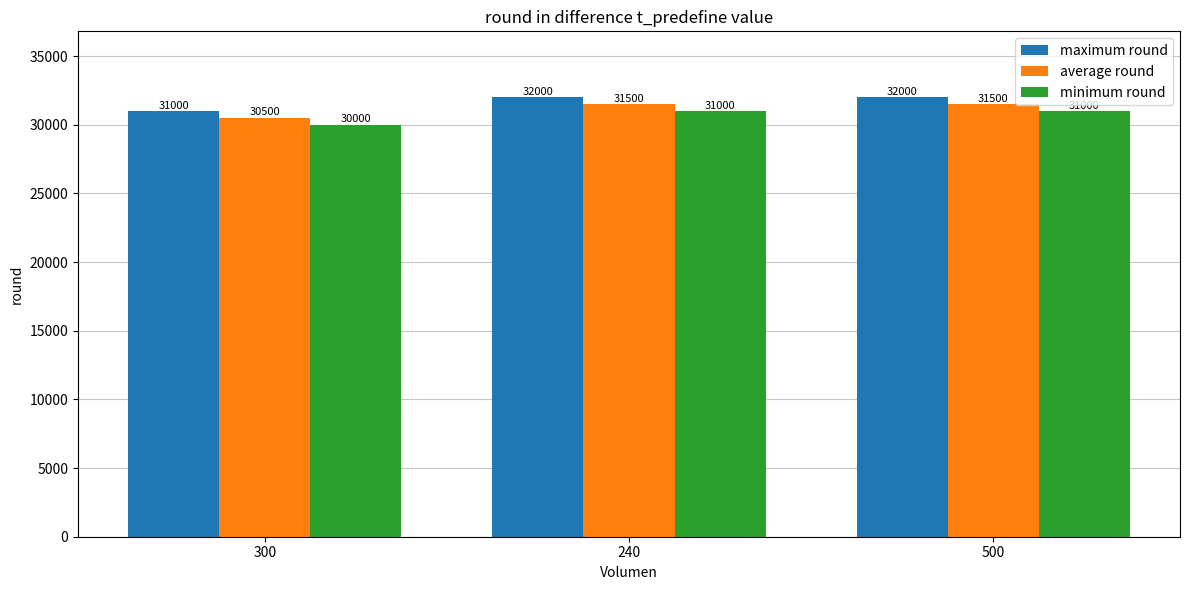

What is the total value across all series at 500?

94500